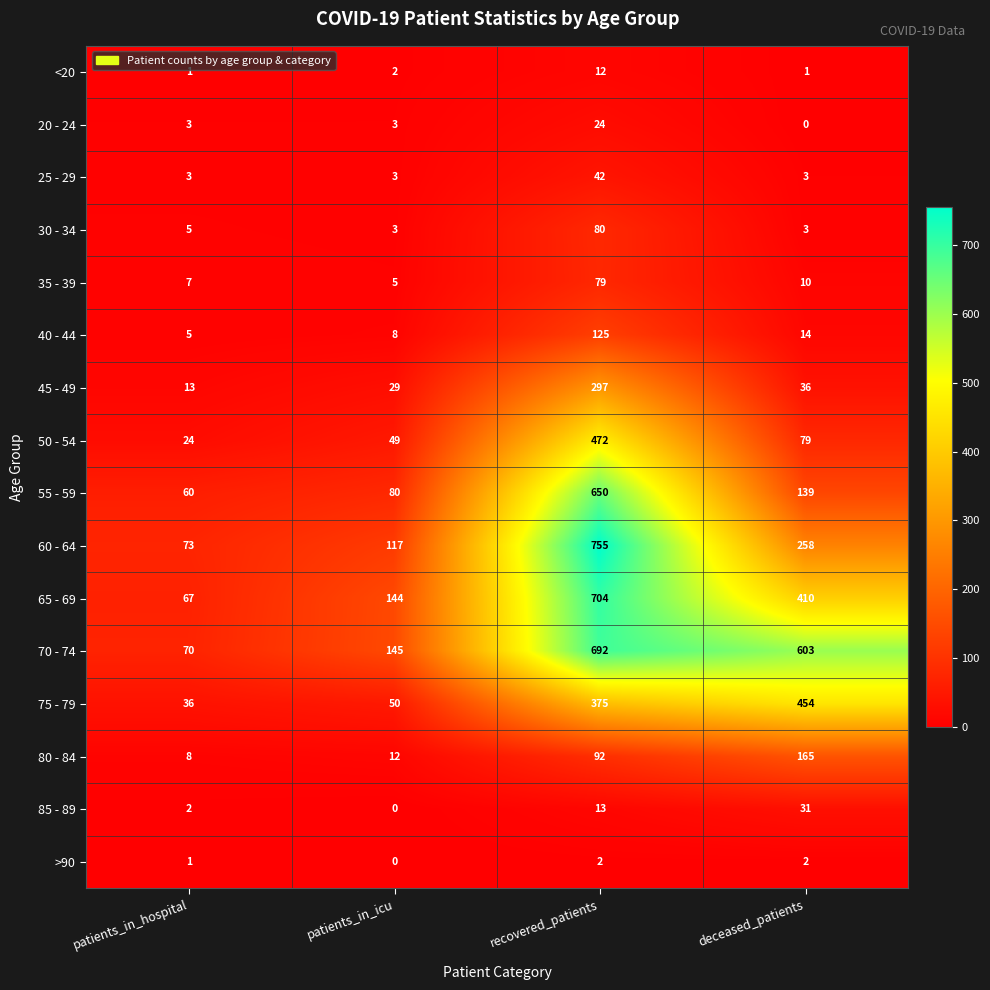

The value of >90 at patients_in_hospital is 2. True or false?

False